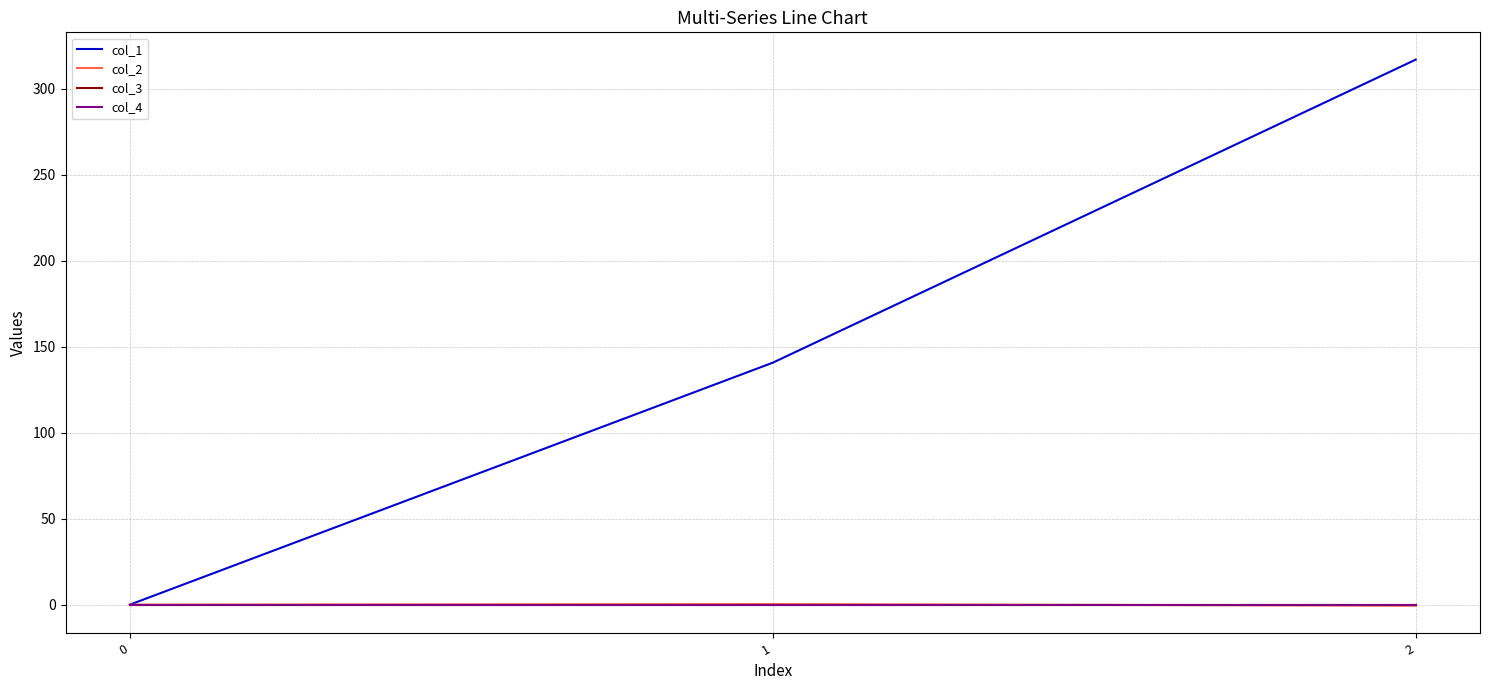

Does the chart display data point markers on the line(s)?

No